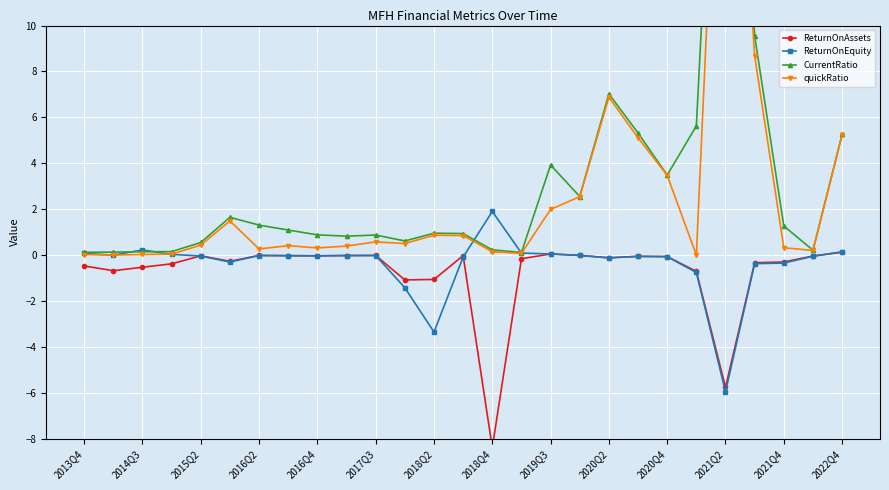

How many data points in ReturnOnEquity are above 0?

7